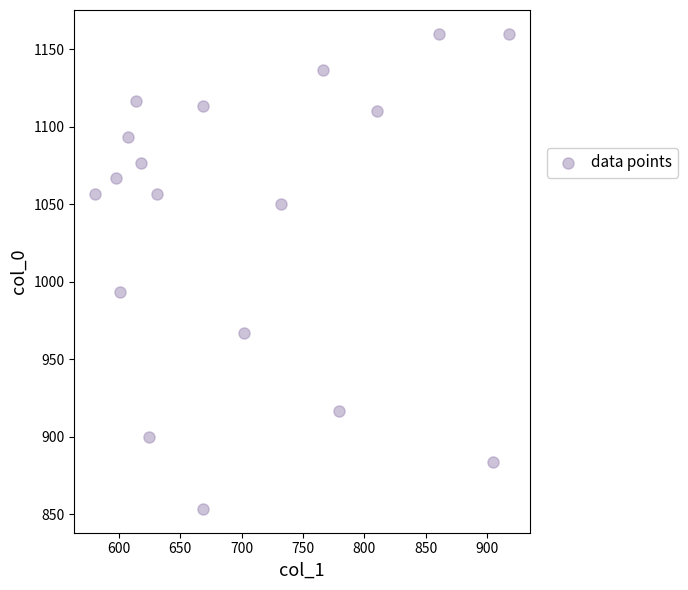

What Y value in the scatter plot is closest to 1006?

993.3